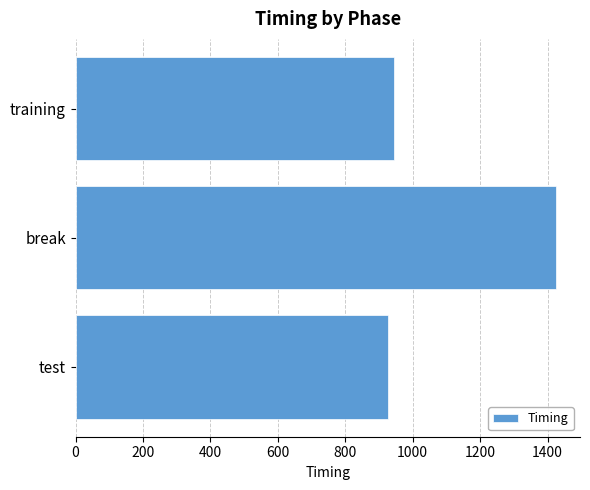

What is the sum of all values?

3295.9